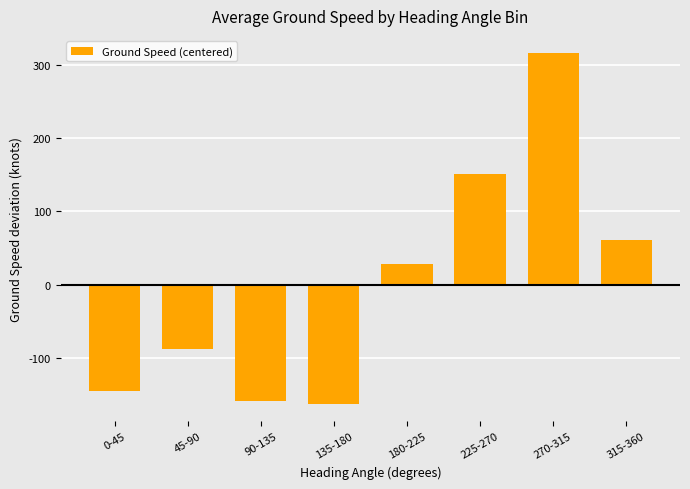

What is the change in value from 135-180 to 270-315?

+478.5